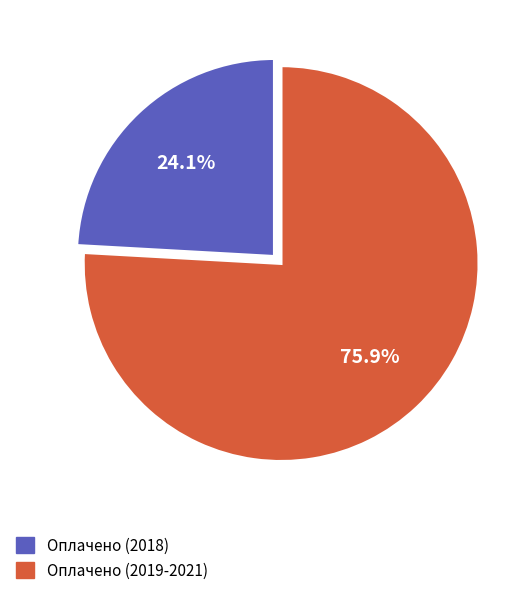

Does any single category account for the majority?

Yes